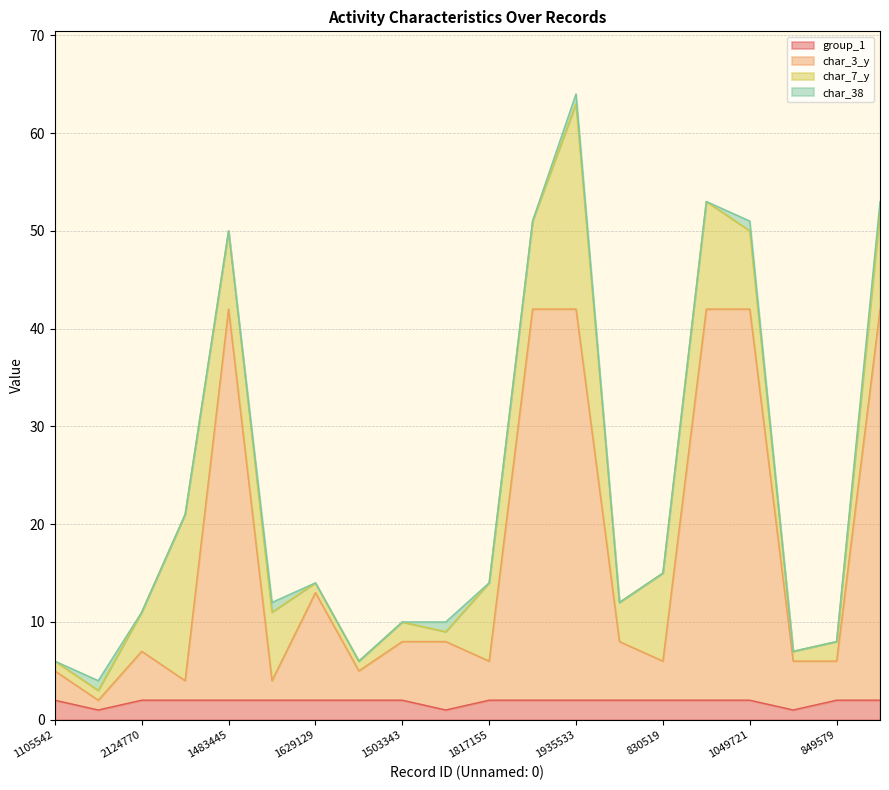

Does the chart have visible grid lines?

Yes